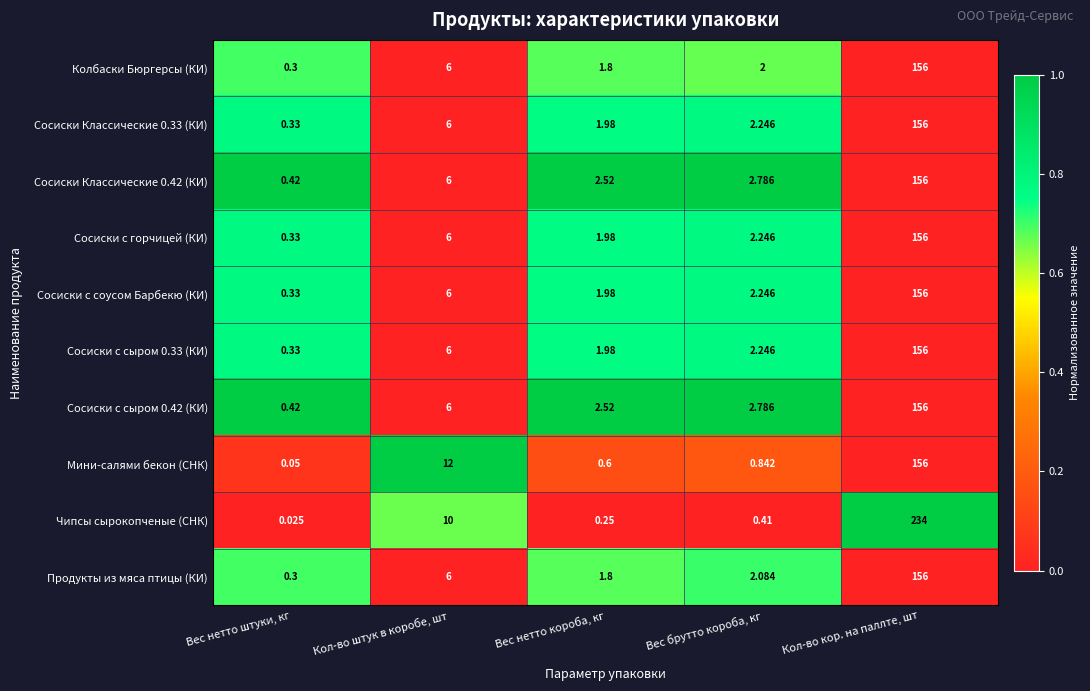

Rank the categories by Сосиски с горчицей (КИ) value from highest to lowest.

Кол-во кор. на паллте, шт, Кол-во штук в коробе, шт, Вес брутто короба, кг, Вес нетто короба, кг, Вес нетто штуки, кг